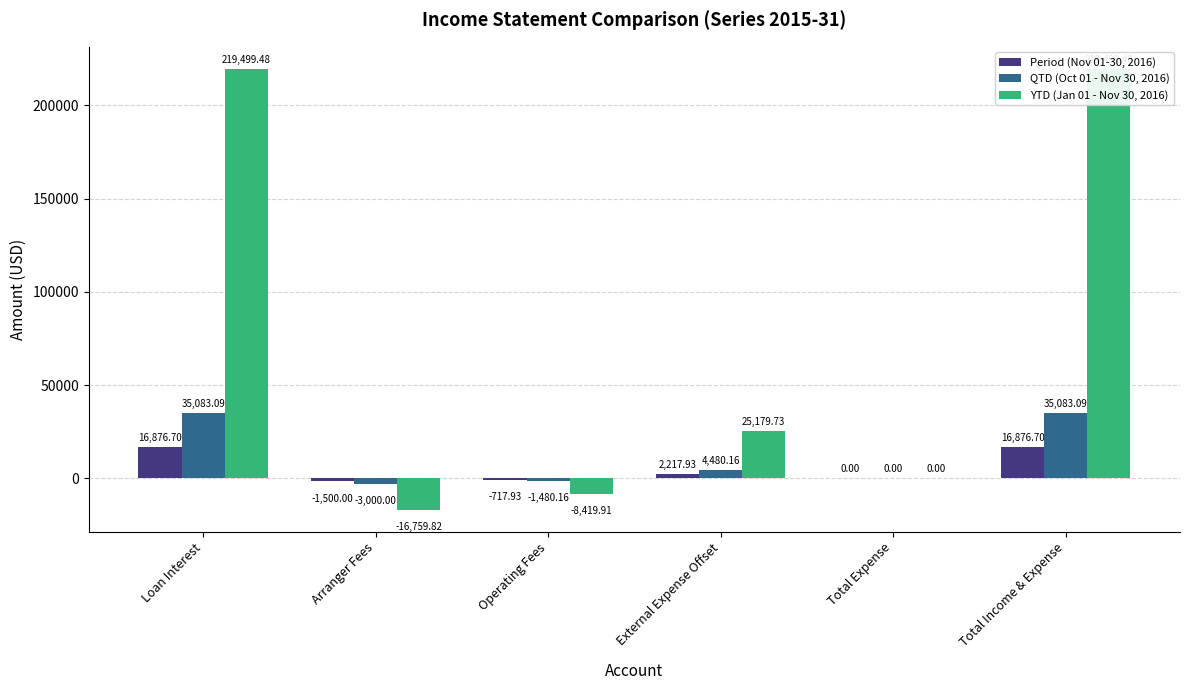

Which series has the largest total across all categories?

YTD (Jan 01 - Nov 30, 2016)